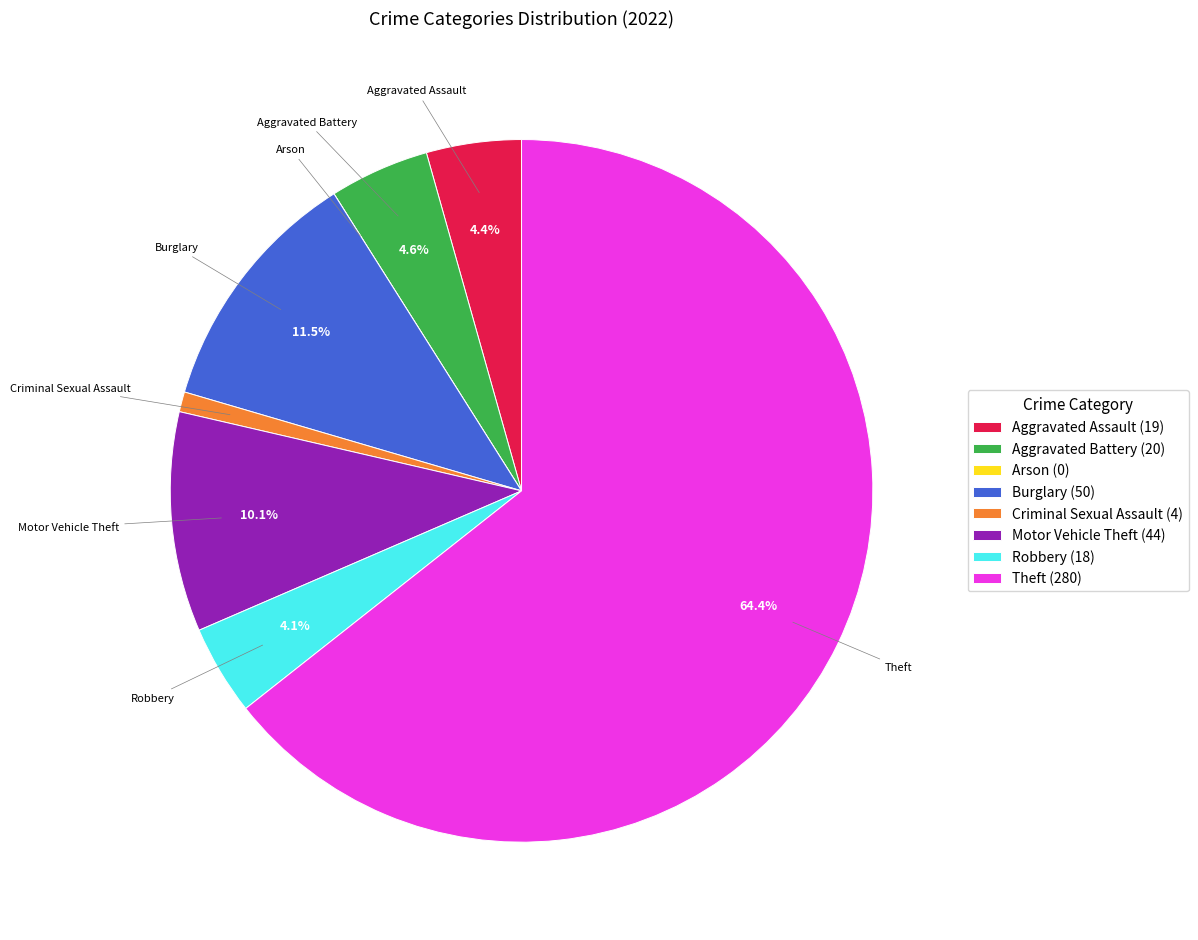

Which slice is the largest?

Theft (280)